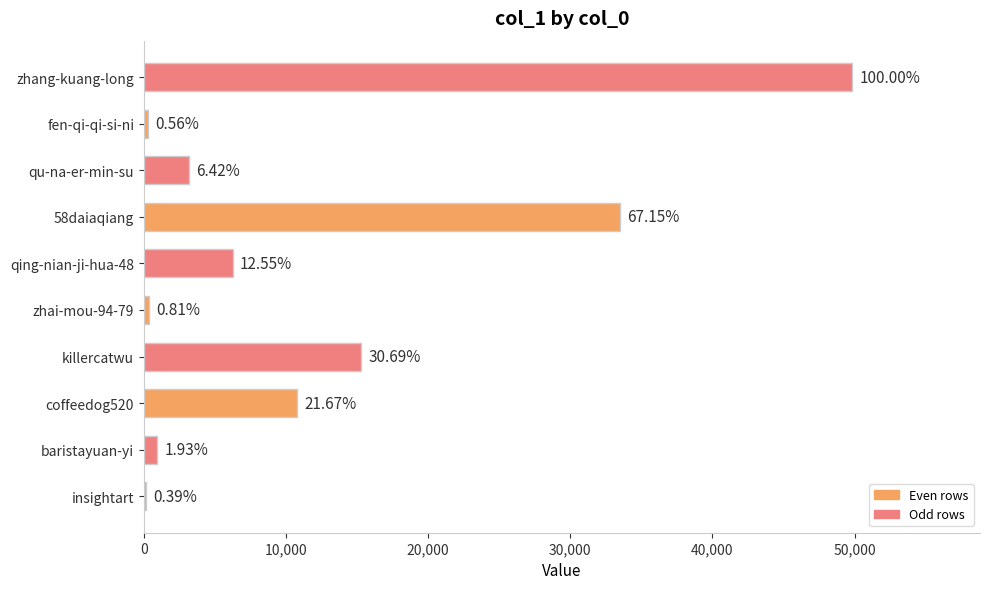

What is the sum of all values?

120703